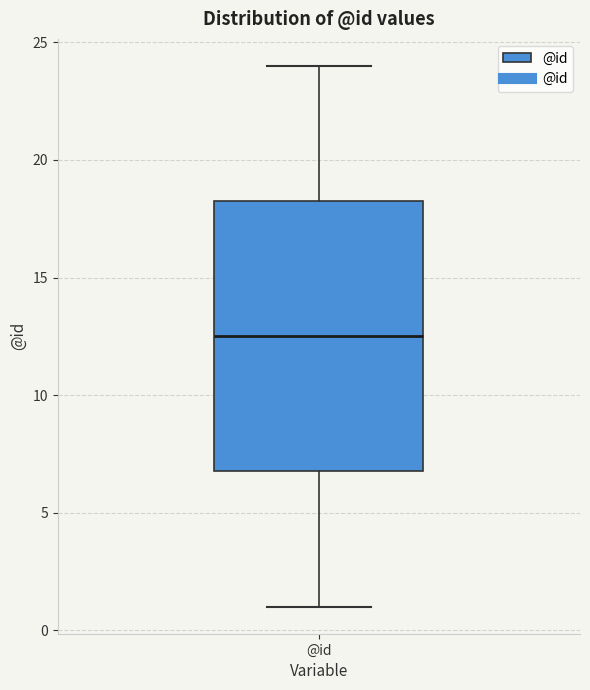

Transcribe this box plot: give where the median line is, the range the box spans, and where the two whiskers end, as read against the y-axis. The values are not printed on the chart, so give them approximately, as read against the axis.

median 12.5, box 7.0 to 18.5, whiskers 1.0 to 24.0